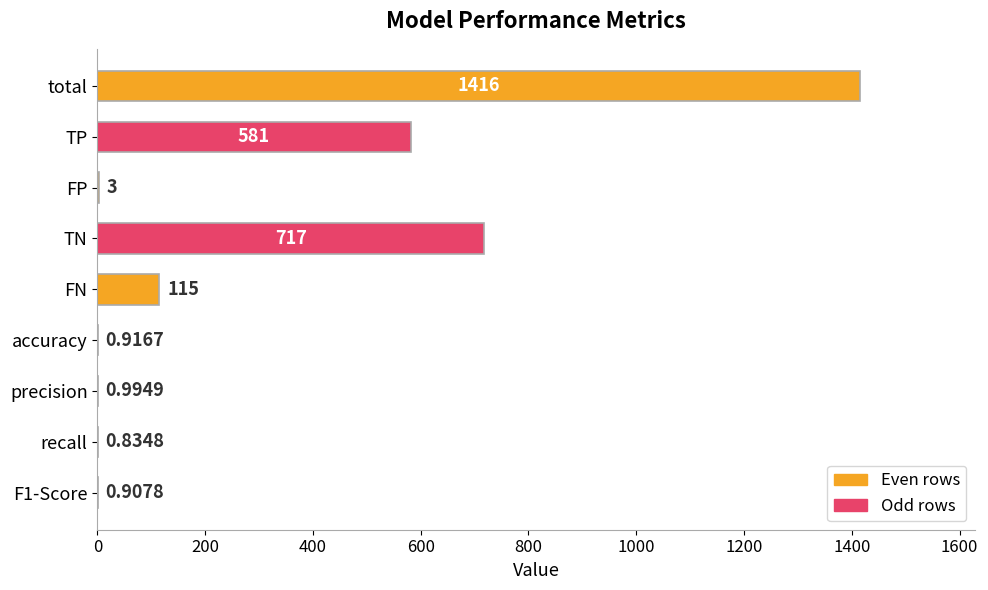

What is the ratio of the value at TP to the value at FN?

5.1